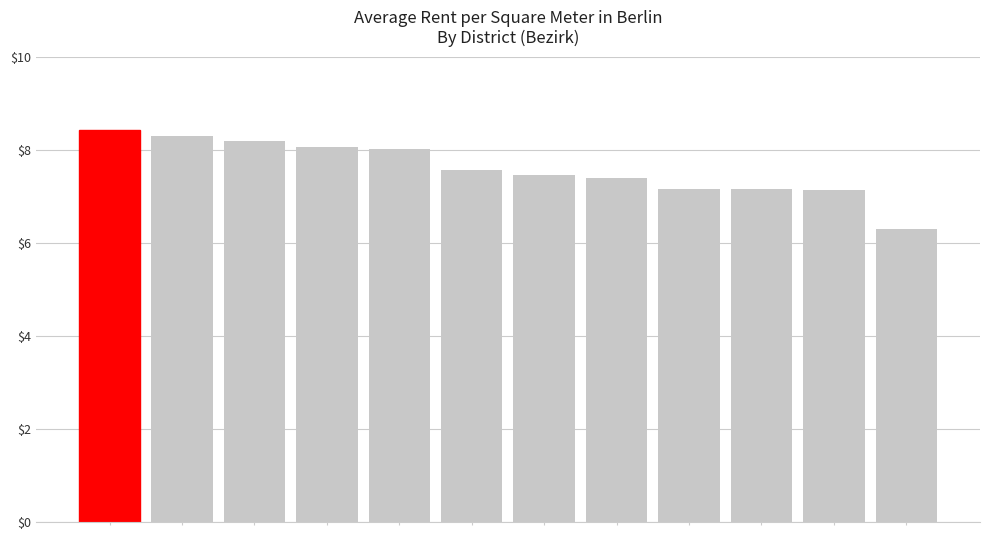

What is the difference between the maximum and minimum values?

2.1